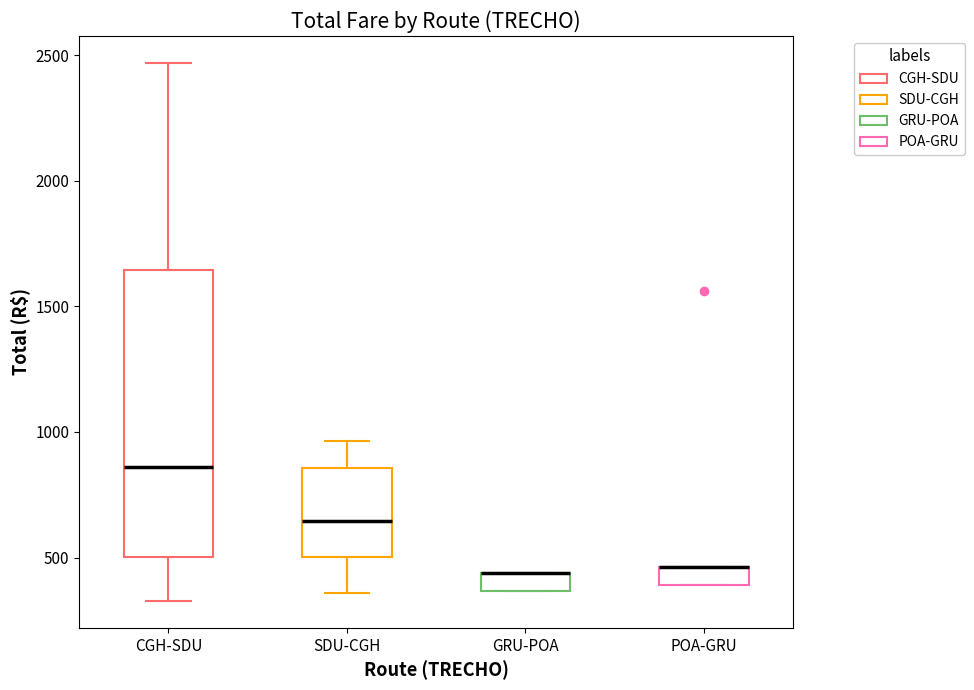

Where does the upper whisker of the box for CGH-SDU end on the y-axis? The values are not printed on the chart, so give them approximately, as read against the axis.

2450